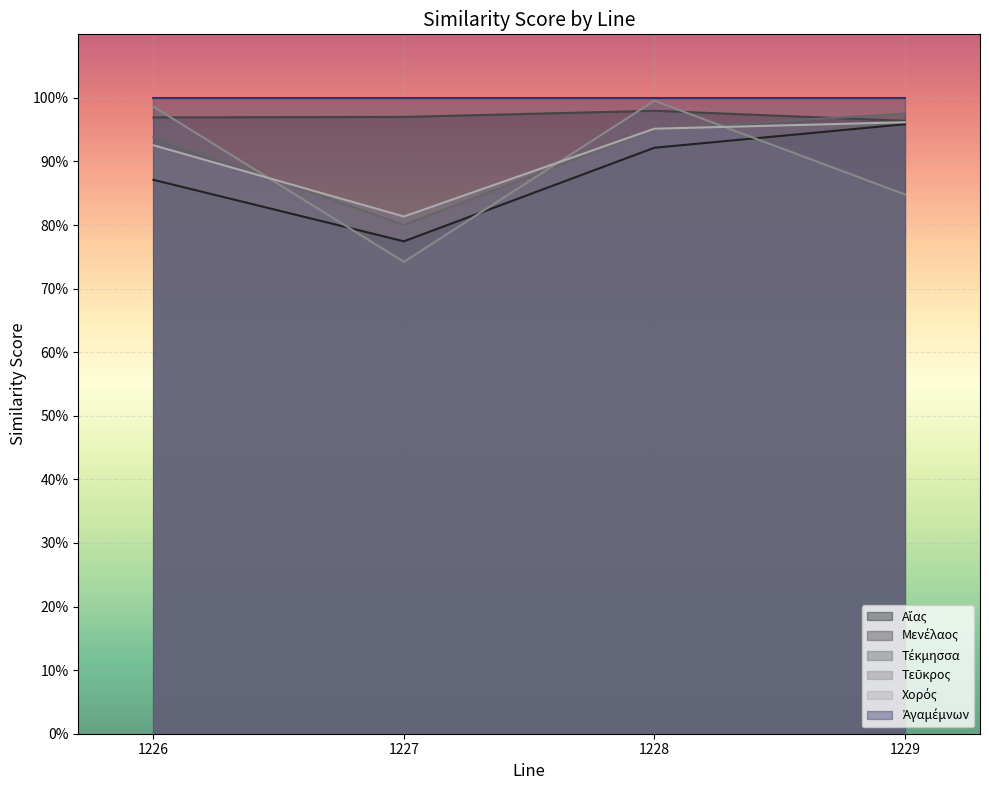

Reading left to right, transcribe all the data shown in this chart.

Αἴας: 1226=0.9	1227=0.8	1228=0.9	1229=1.0
Μενέλαος: 1226=1.0	1227=1.0	1228=1.0	1229=1.0
Τέκμησσα: 1226=0.9	1227=0.8	1228=1.0	1229=1.0
Τεῦκρος: 1226=1.0	1227=0.7	1228=1.0	1229=0.8
Χορός: 1226=0.9	1227=0.8	1228=1.0	1229=1.0